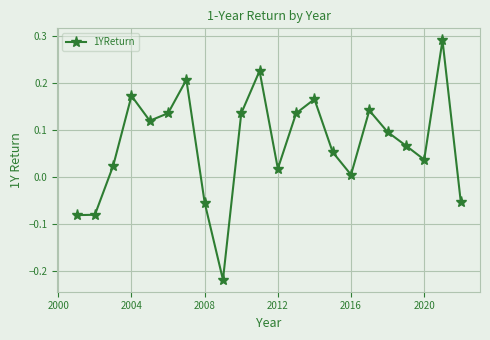

How many interior local peaks (higher than both neighbors) does the data have?

6